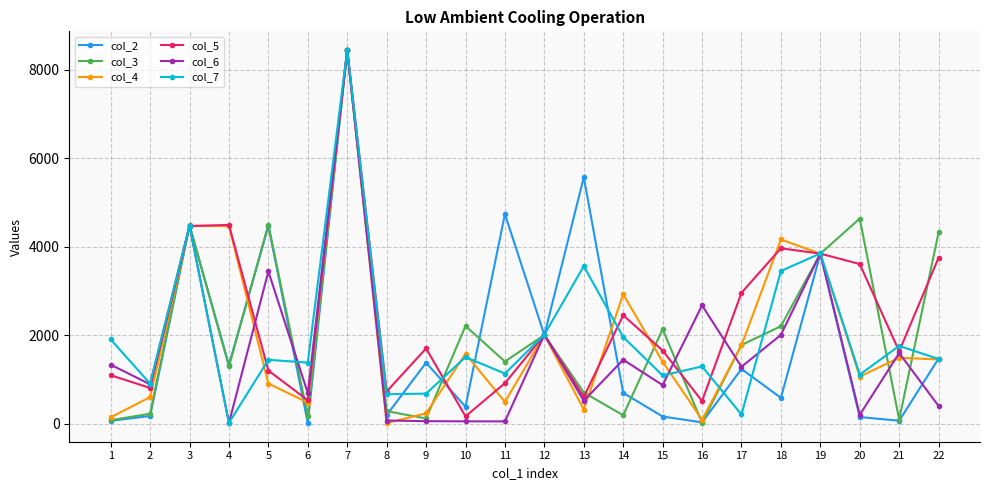

Is the value of col_6 at 5 greater than the value of col_5 at 8?

Yes